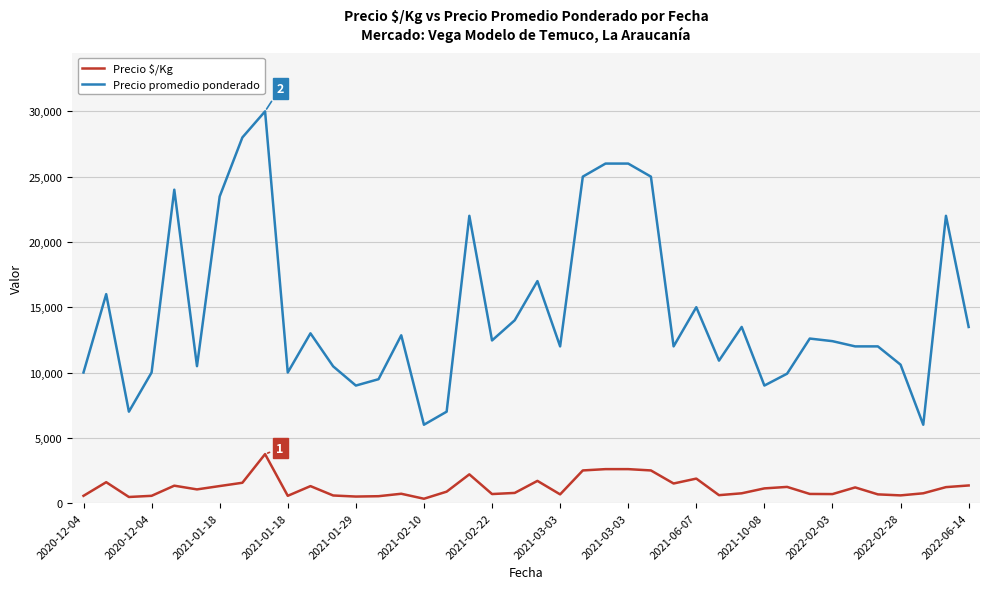

Which series has the largest total across all categories?

Precio promedio ponderado